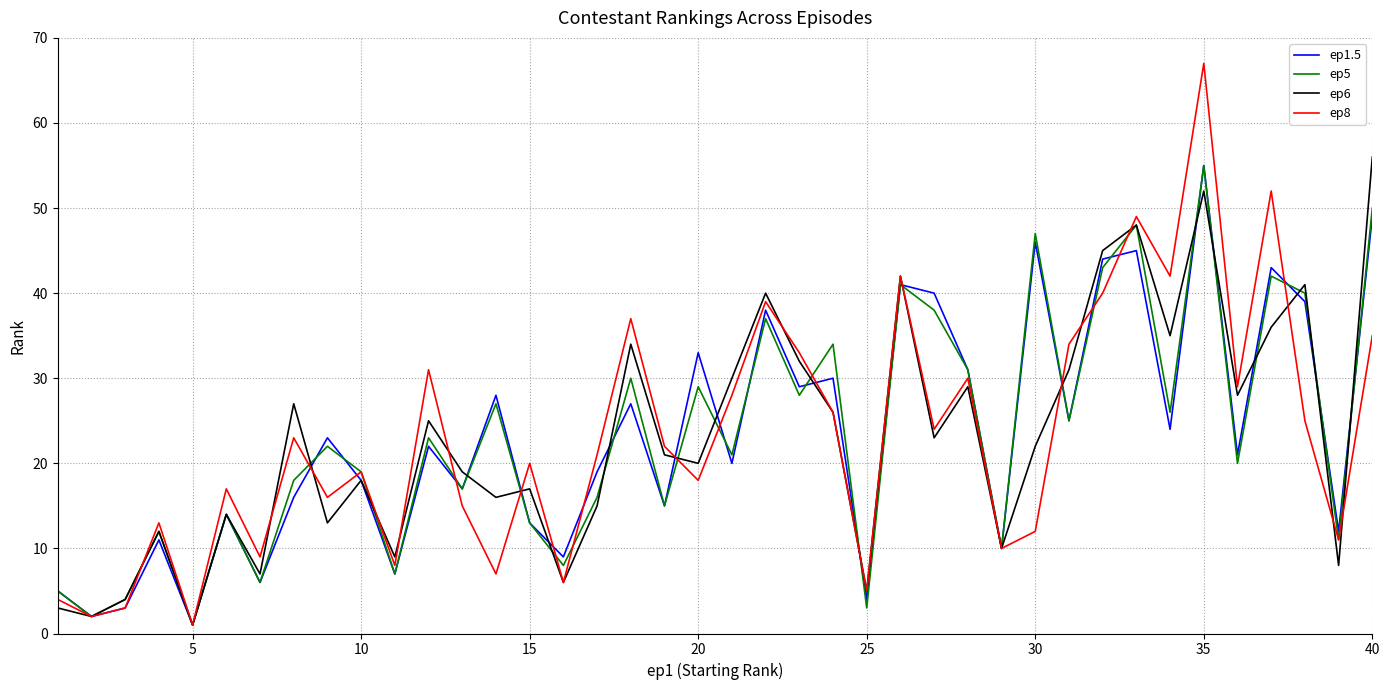

How many times do ep8 and ep6 cross each other?

15